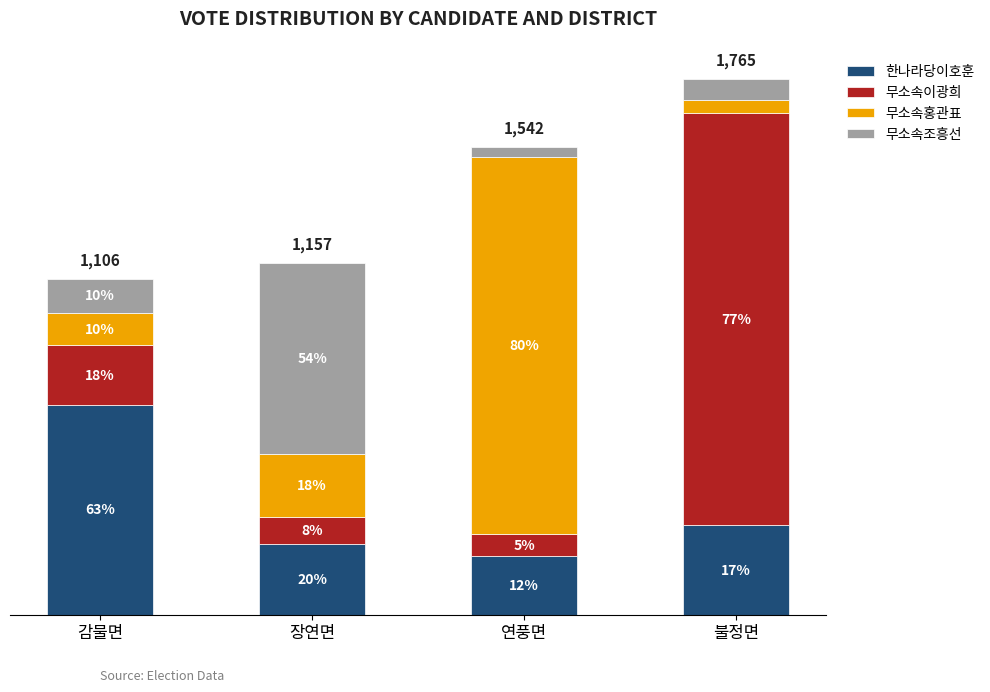

Are the bars grouped side by side (vs. stacked)?

No